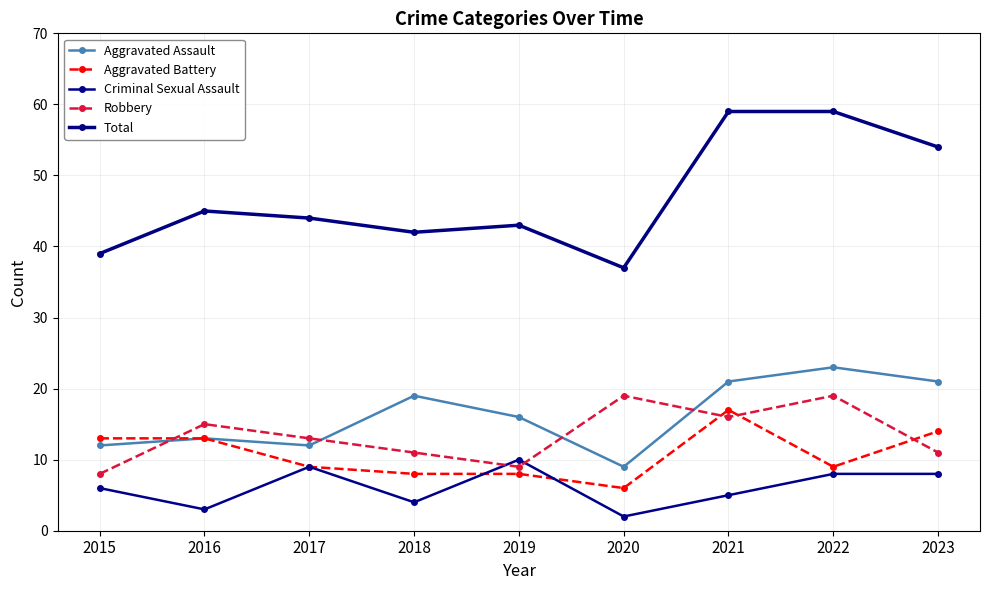

How many data points does each series have?

9